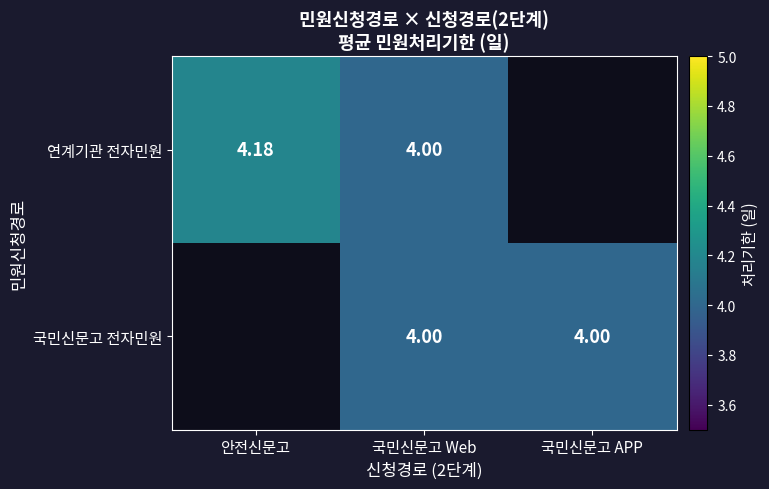

At which label does 연계기관 전자민원 reach its peak?

안전신문고